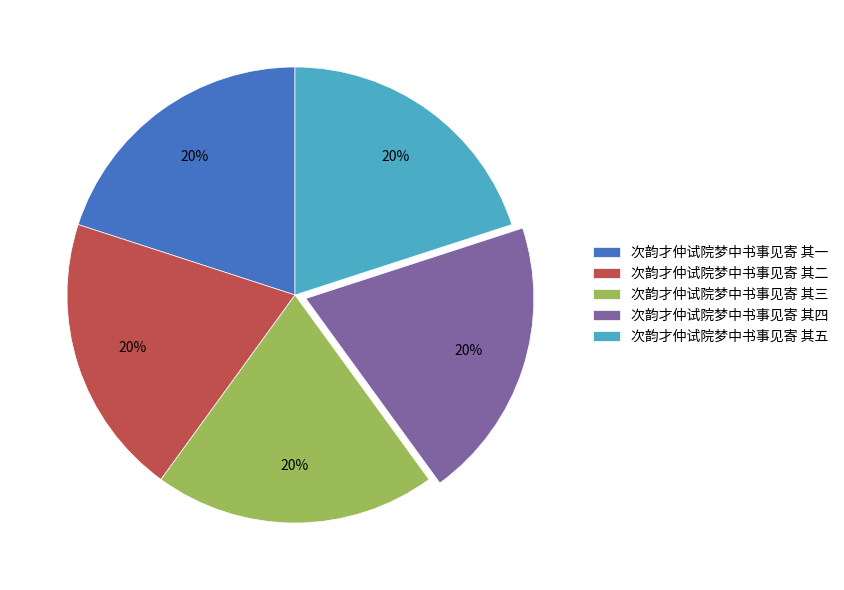

How many slices are in this pie chart?

5